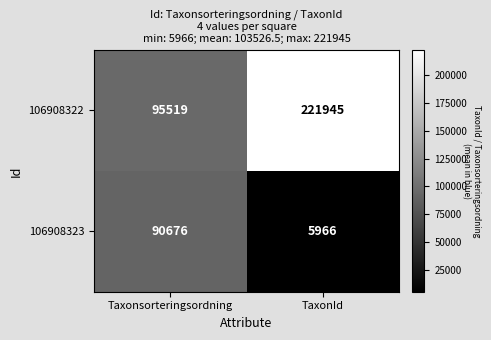

Count the number of categories in the chart.

2